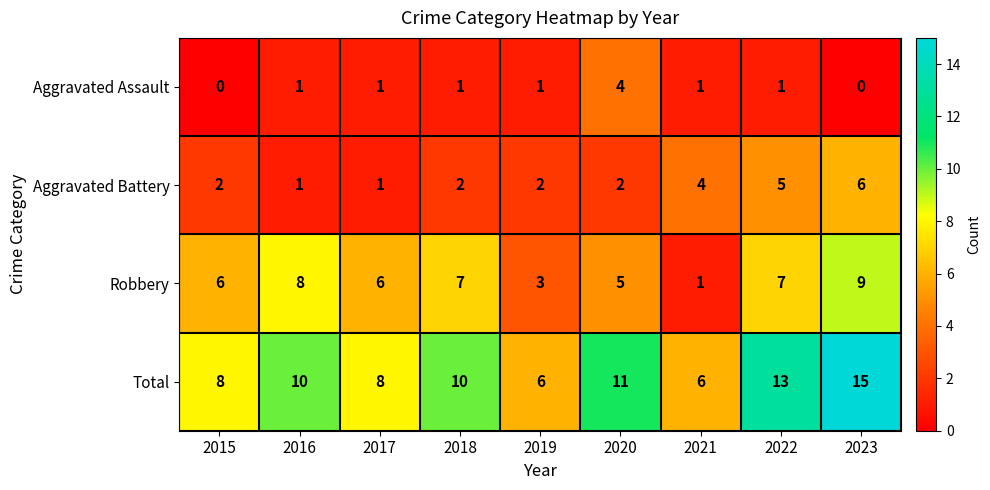

Read the Robbery value at 2020.

5